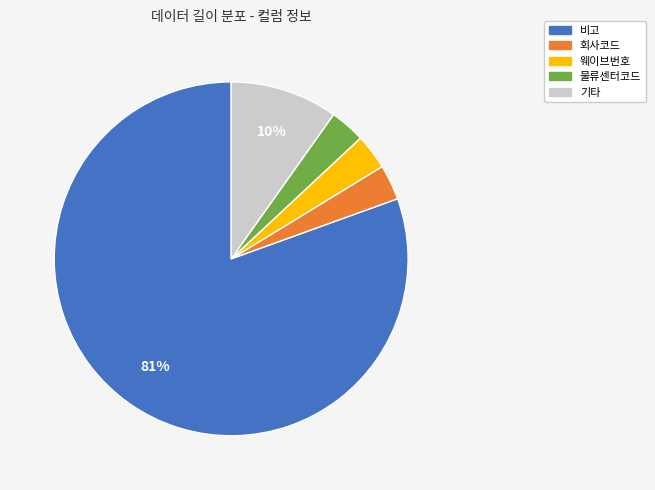

To the nearest percent, what is the average slice percentage?

20%